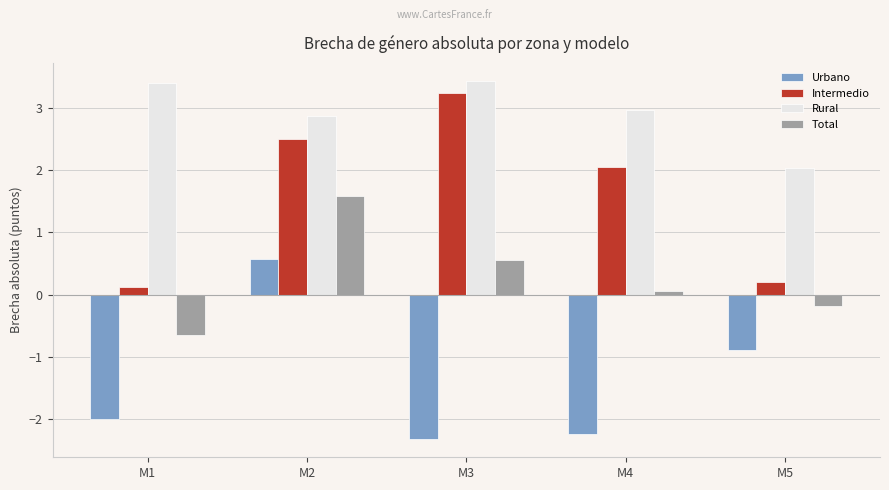

Does the chart contain stacked bars?

No